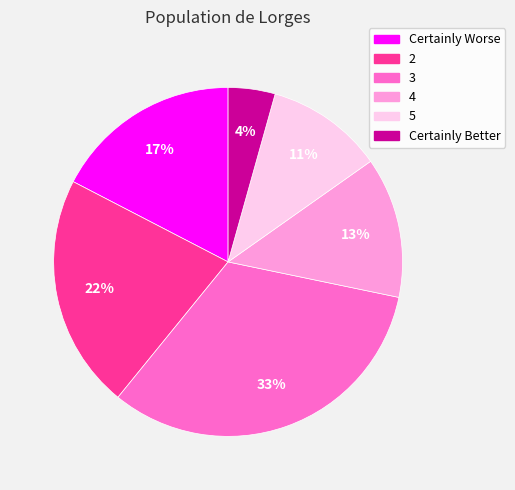

To the nearest percent, what is the average slice percentage?

17%